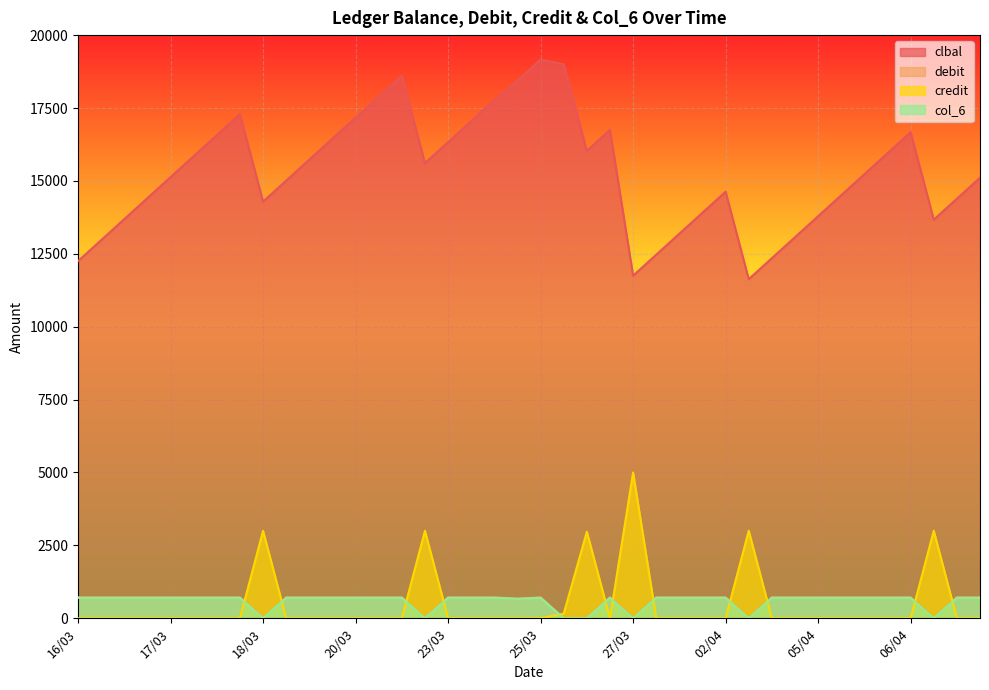

What are all the series names shown in the legend?

clbal, debit, credit, col_6